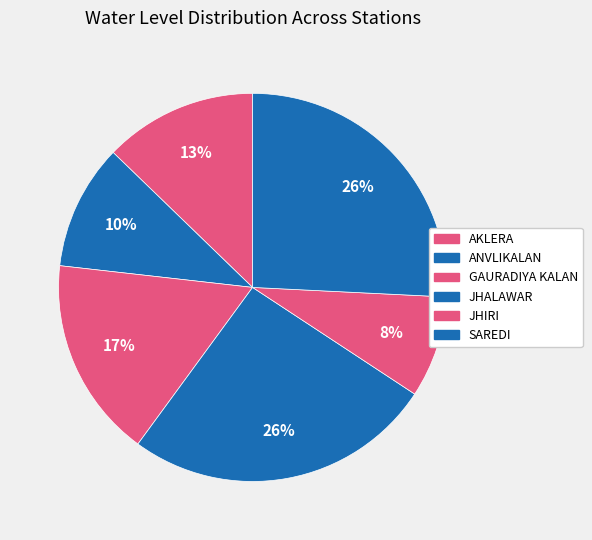

How many segments does this pie chart have?

6